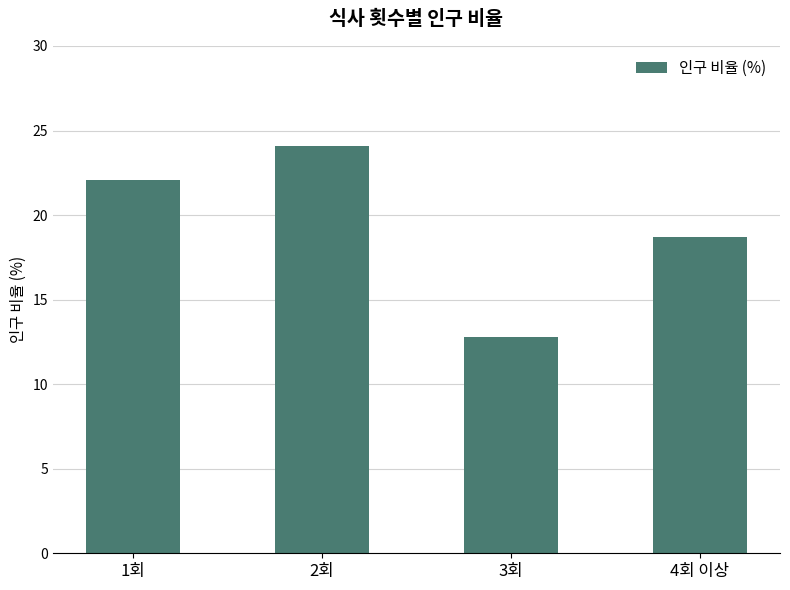

At which category does the chart reach its peak across all series?

2회